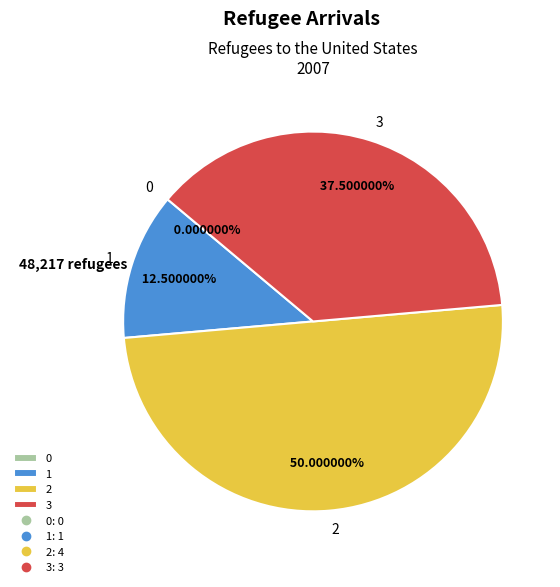

To the nearest percent, what is the difference between the 1 and 2 slice percentages?

38%